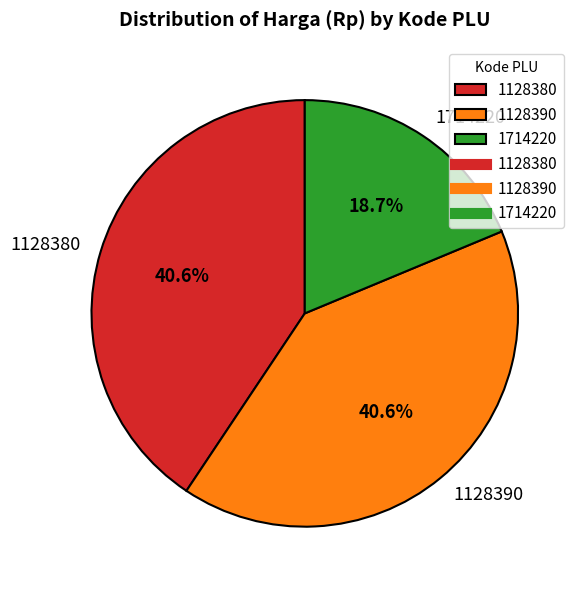

Approximately how many times larger is the value at 1128390 compared to 1714220?

2.2